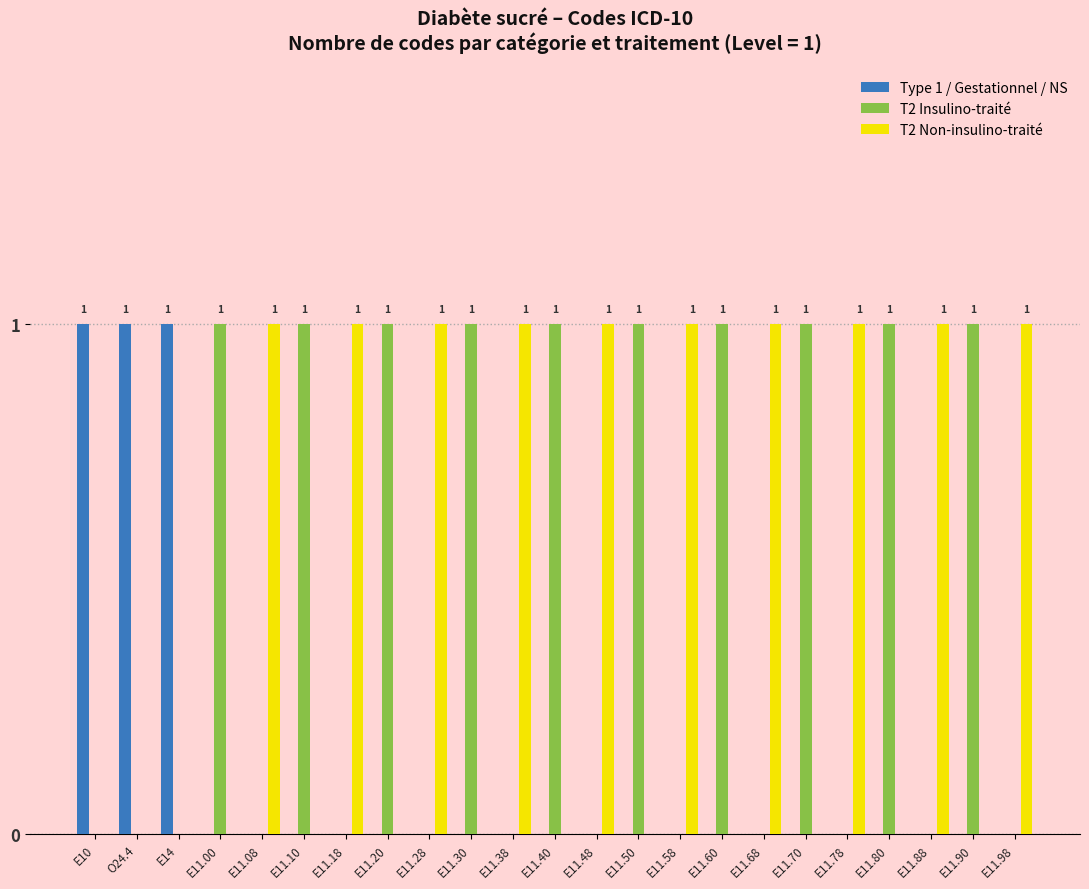

The value of Type 1 / Gestationnel / NS at E11.00 is 0. True or false?

True